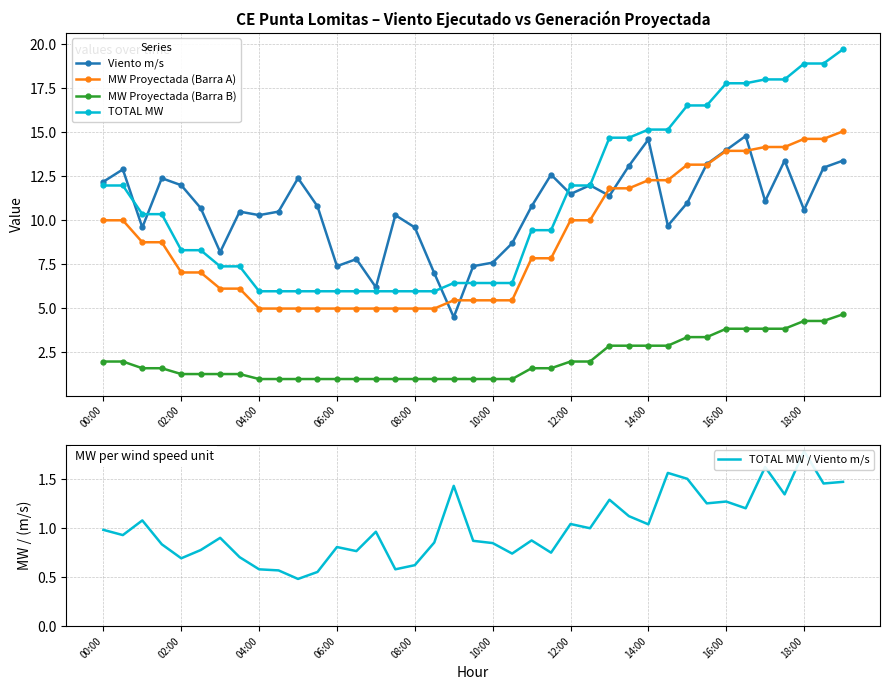

What is the maximum value for Viento m/s?

14.8